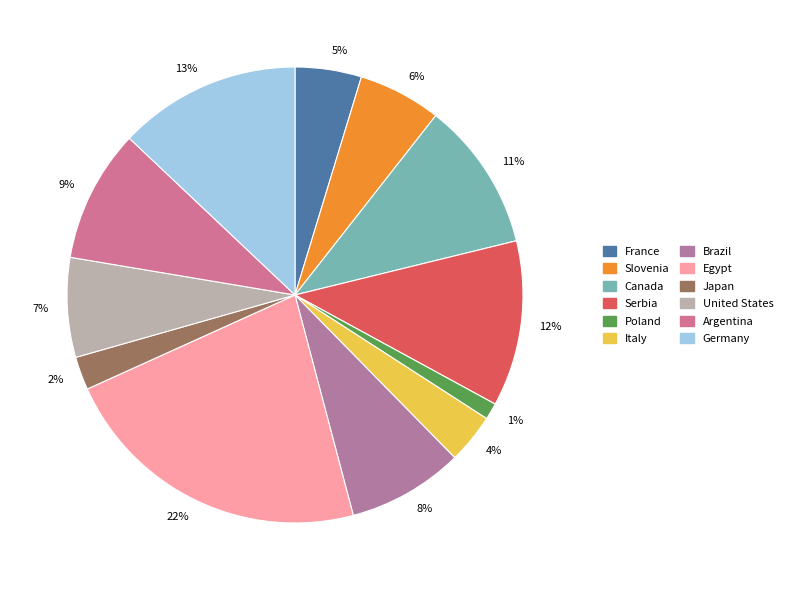

Is there any slice that represents more than half of the pie?

No